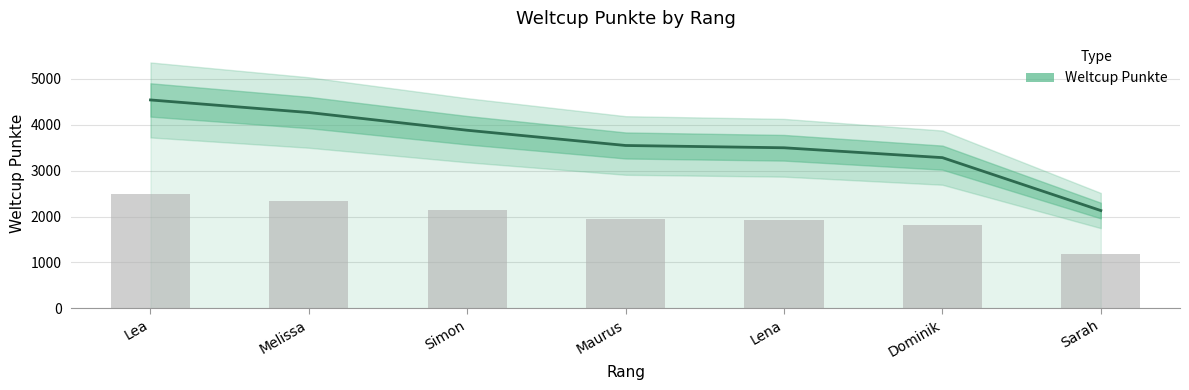

What is the value of the 3rd bar from the left?

3881